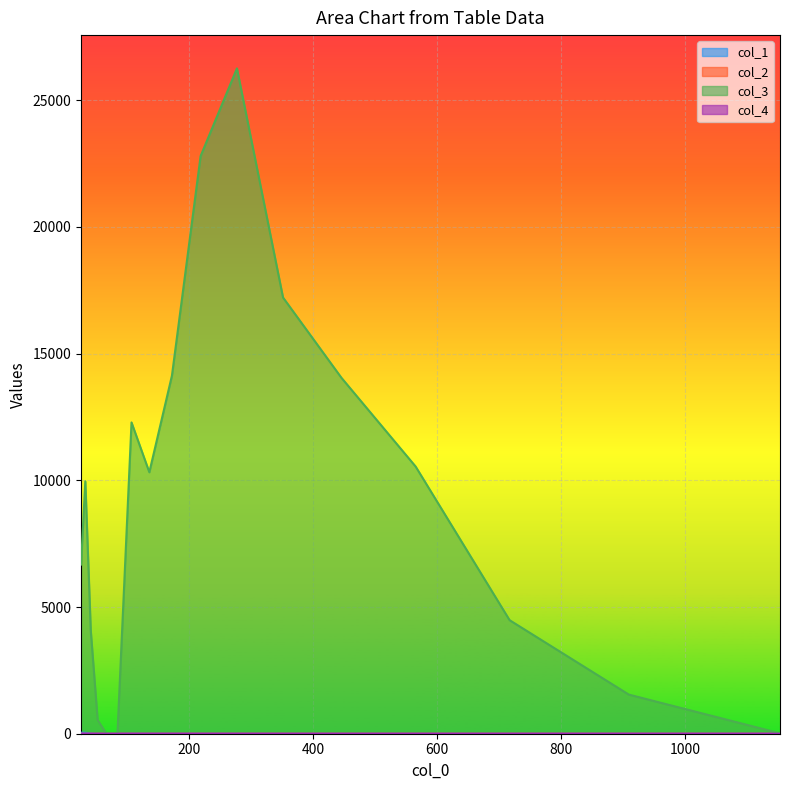

Which series has the largest range (max minus min)?

col_3